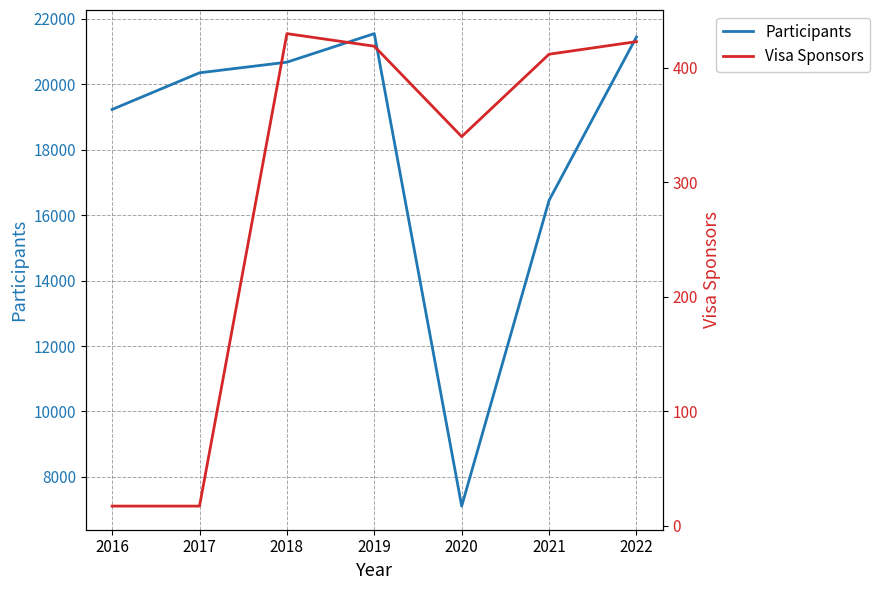

What is the average value of the Visa Sponsors series?

294